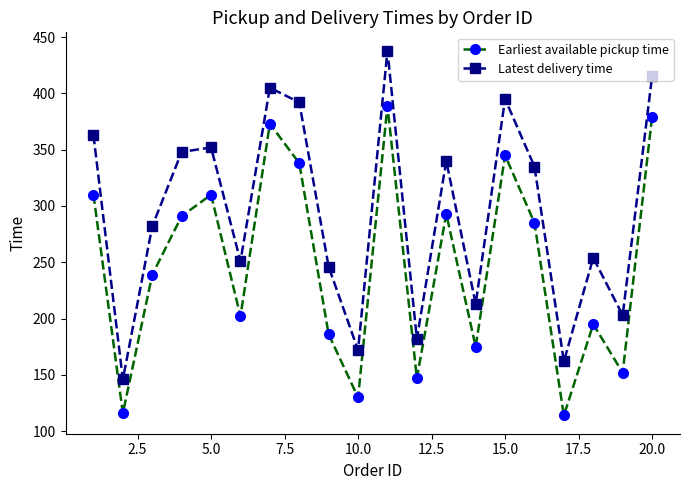

Which series has the largest total across all categories?

Latest delivery time